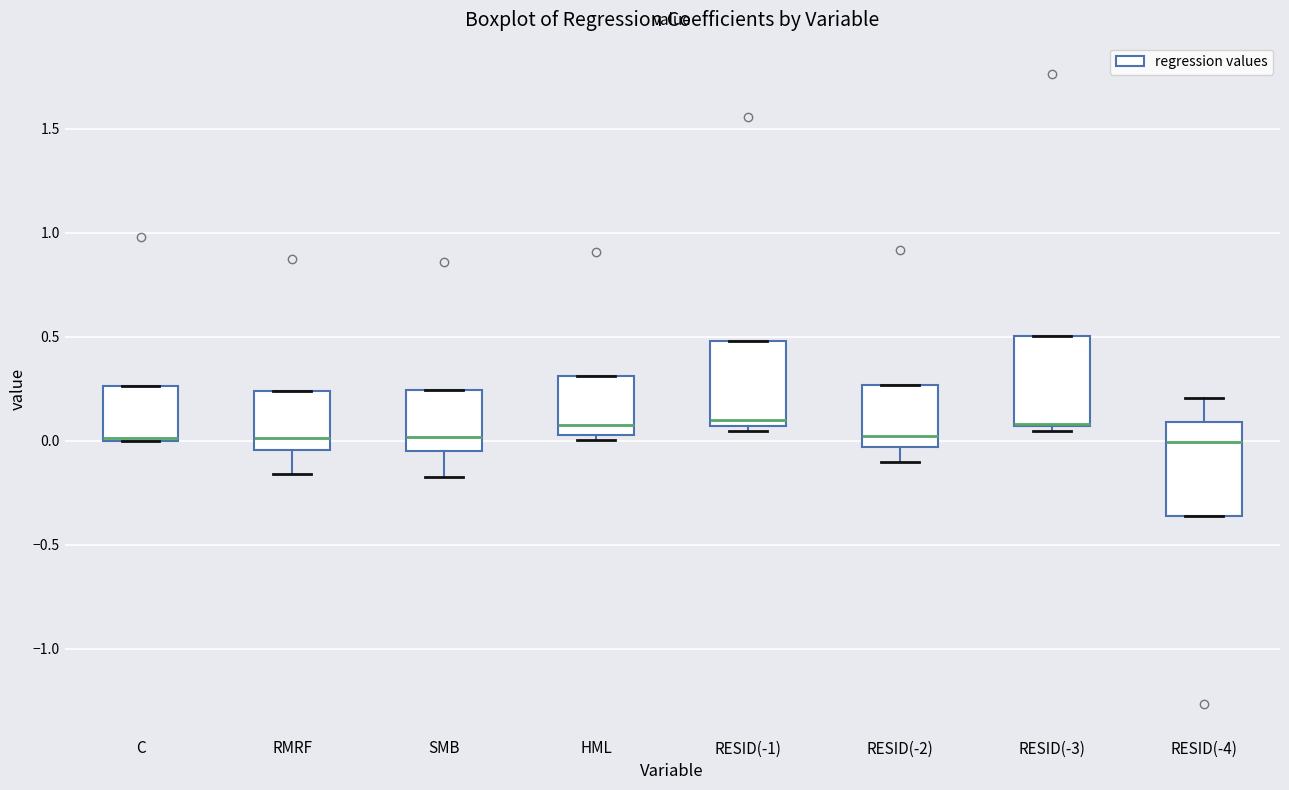

Reading left to right, read every box against the y-axis: the position of its median line, the range the box covers, and the ends of its whiskers. The values are not printed on the chart, so give them approximately, as read against the axis.

C: median 0.00 (drawn on the box's lower edge), box 0.00 to 0.25, whiskers 0.00 to 0.25
RMRF: median 0.00, box -0.05 to 0.25, whiskers -0.15 to 0.25
SMB: median 0.00, box -0.05 to 0.25, whiskers -0.20 to 0.25
HML: median 0.10, box 0.05 to 0.30, whiskers 0.00 to 0.30
RESID(-1): median 0.10, box 0.05 to 0.50, whiskers 0.05 (just below the box's lower edge) to 0.50
RESID(-2): median 0.00, box -0.05 to 0.25, whiskers -0.10 to 0.25
RESID(-3): median 0.10 (drawn on the box's lower edge), box 0.05 to 0.50, whiskers 0.05 (just below the box's lower edge) to 0.50
RESID(-4): median 0.00, box -0.35 to 0.10, whiskers -0.35 to 0.20